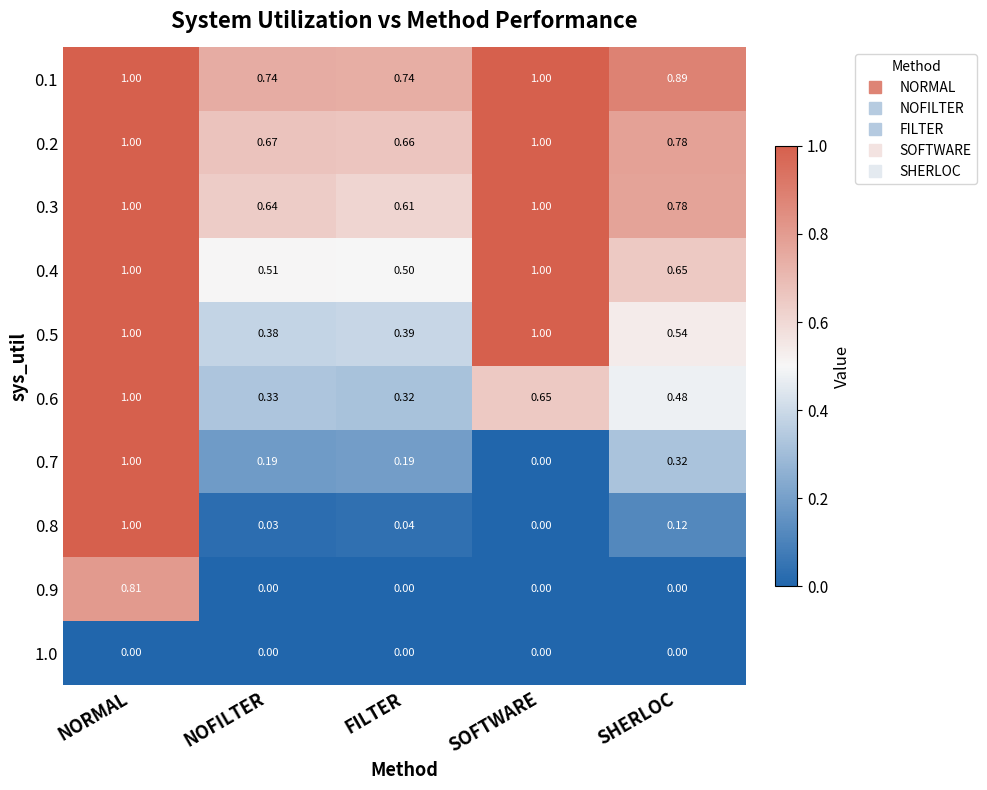

At which label is 0.8 closest to 0?

SOFTWARE